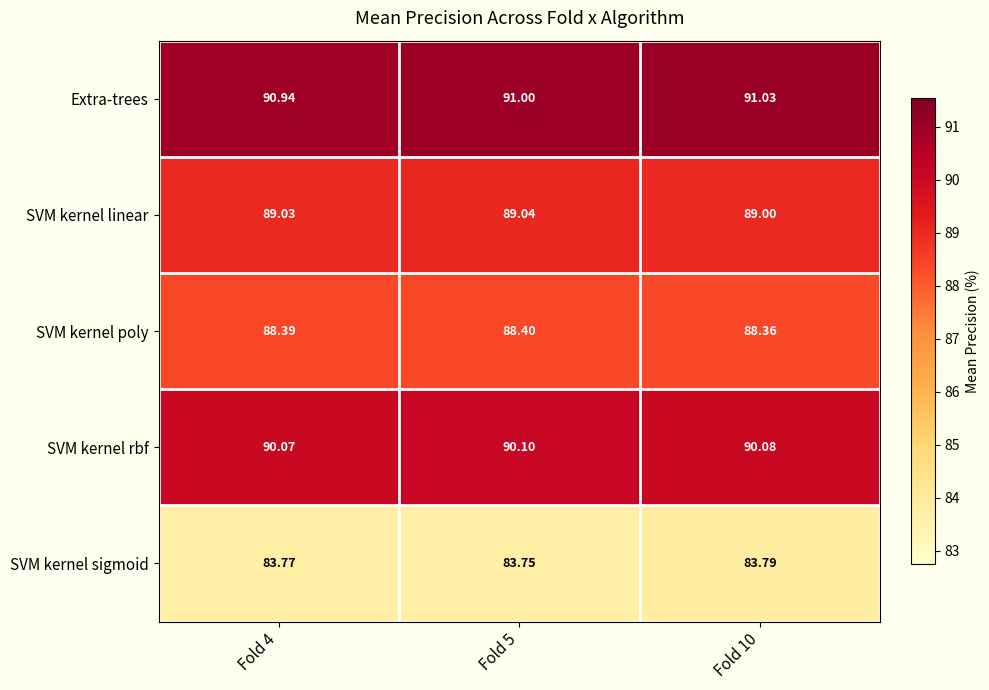

What is the smallest value displayed?

83.8